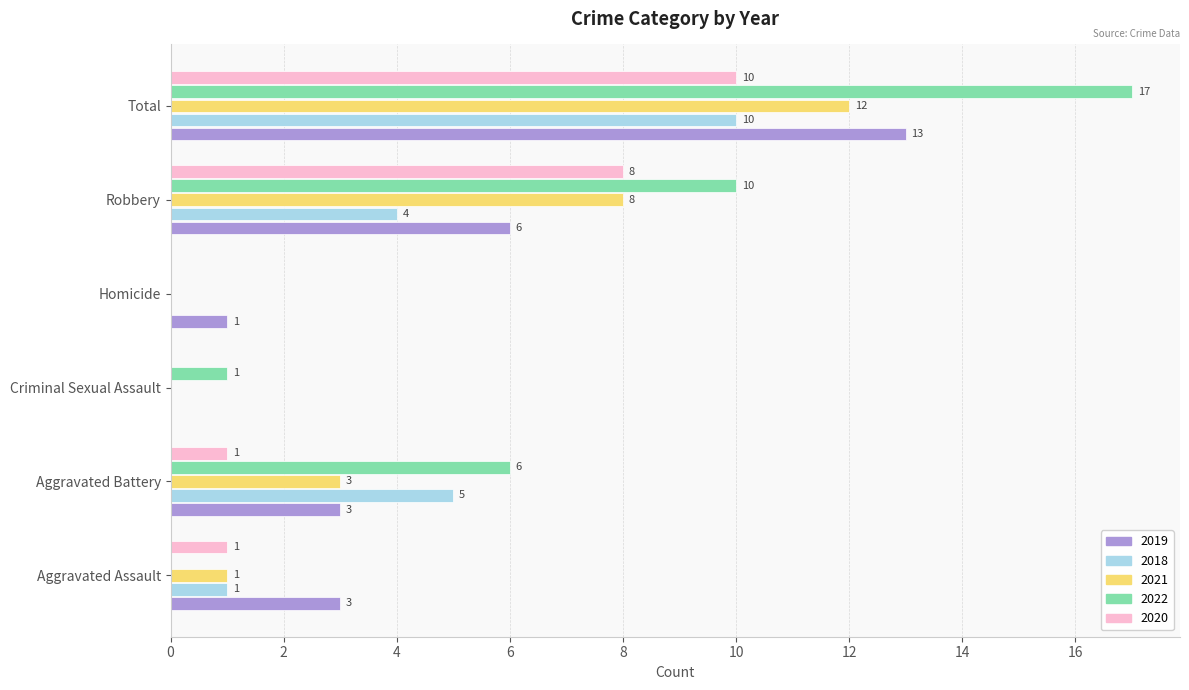

How many 2018 values are between 0 and 5?

5